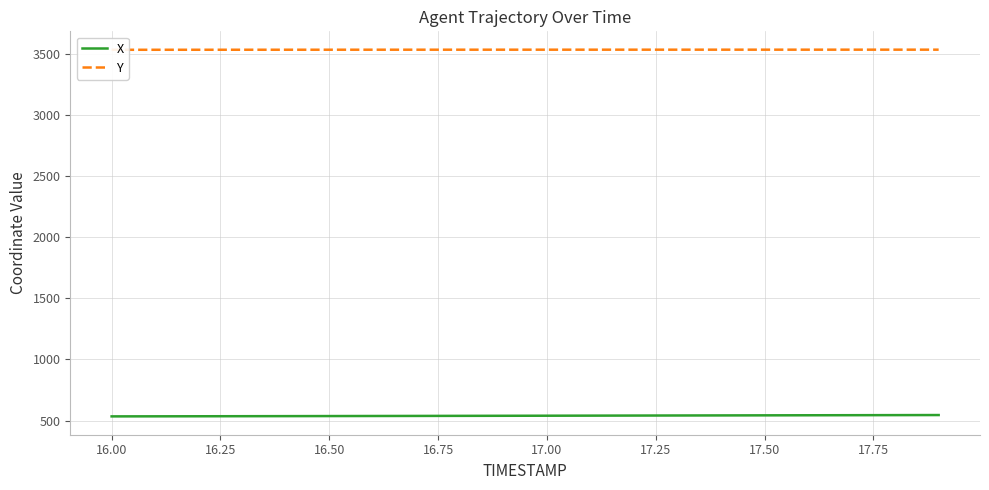

What is the maximum value for X?

545.9